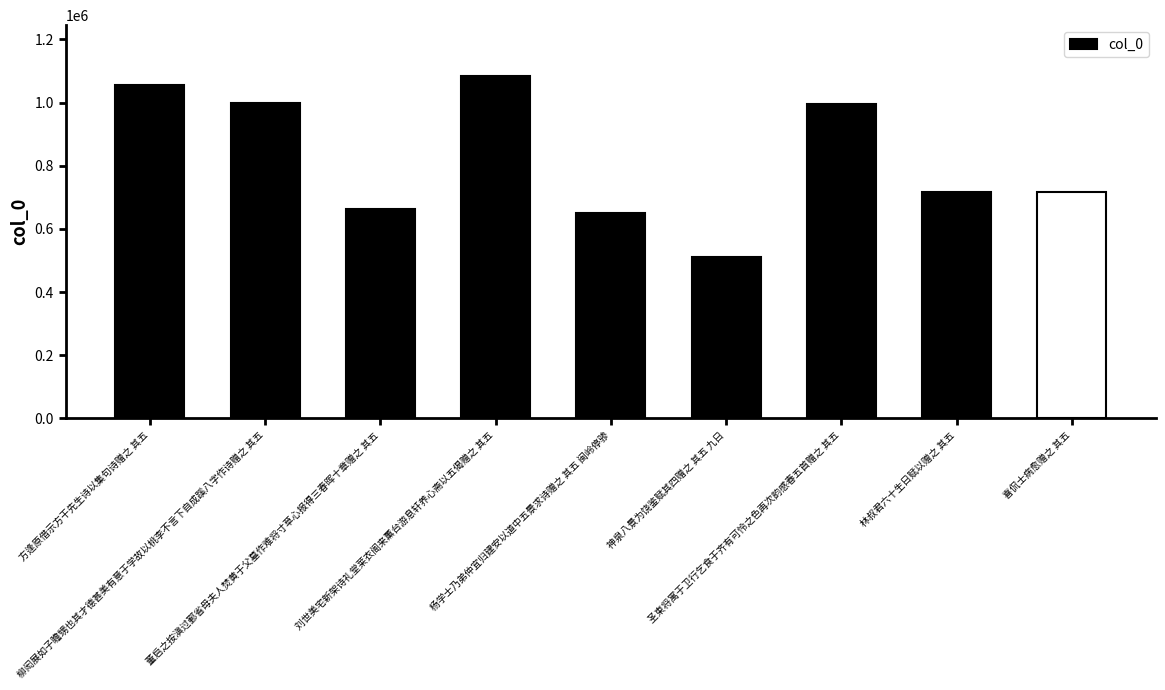

At which label does the data first exceed 716403?

方逢原借示方干先生诗以集句诗赠之 其五